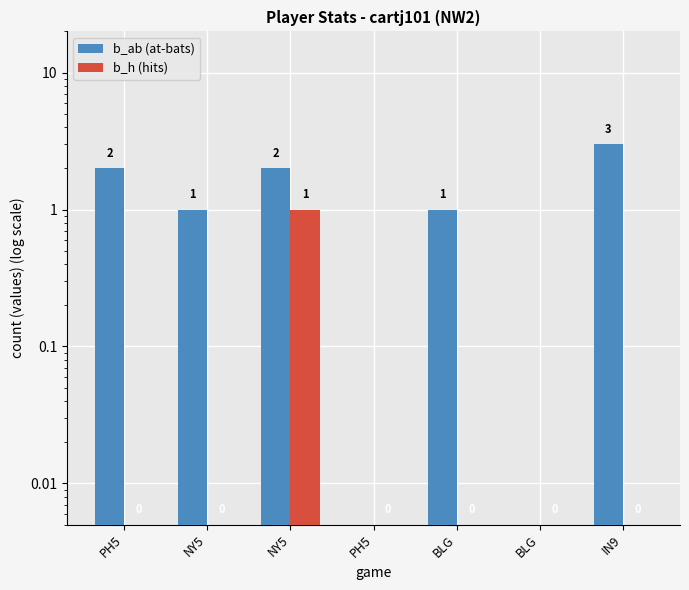

Which category has the highest value in the b_h (hits) series?

NY5